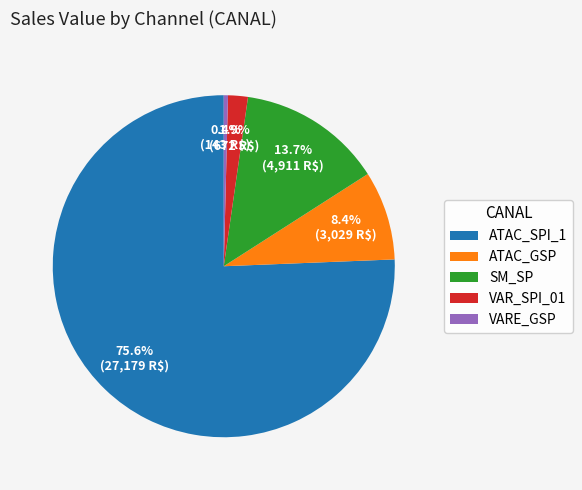

Do VARE_GSP and VAR_SPI_01 together represent more than half of the pie?

No